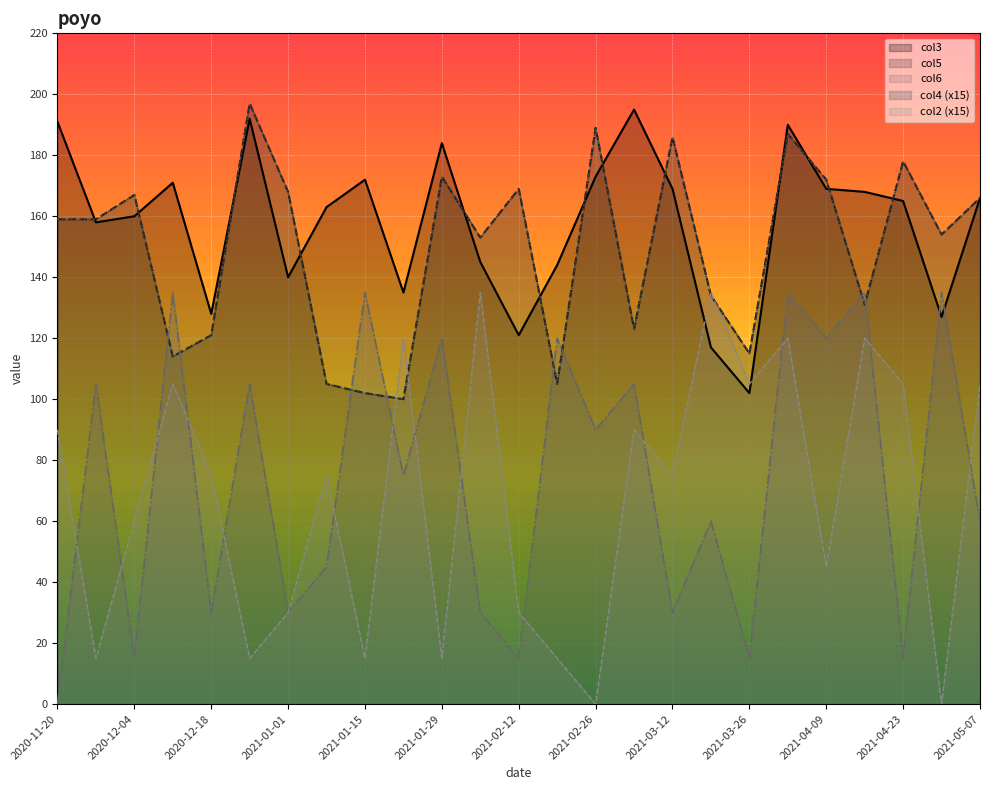

Rank the series at 2021-04-30 from lowest to highest value.

col2, col3, col4, col5, col6